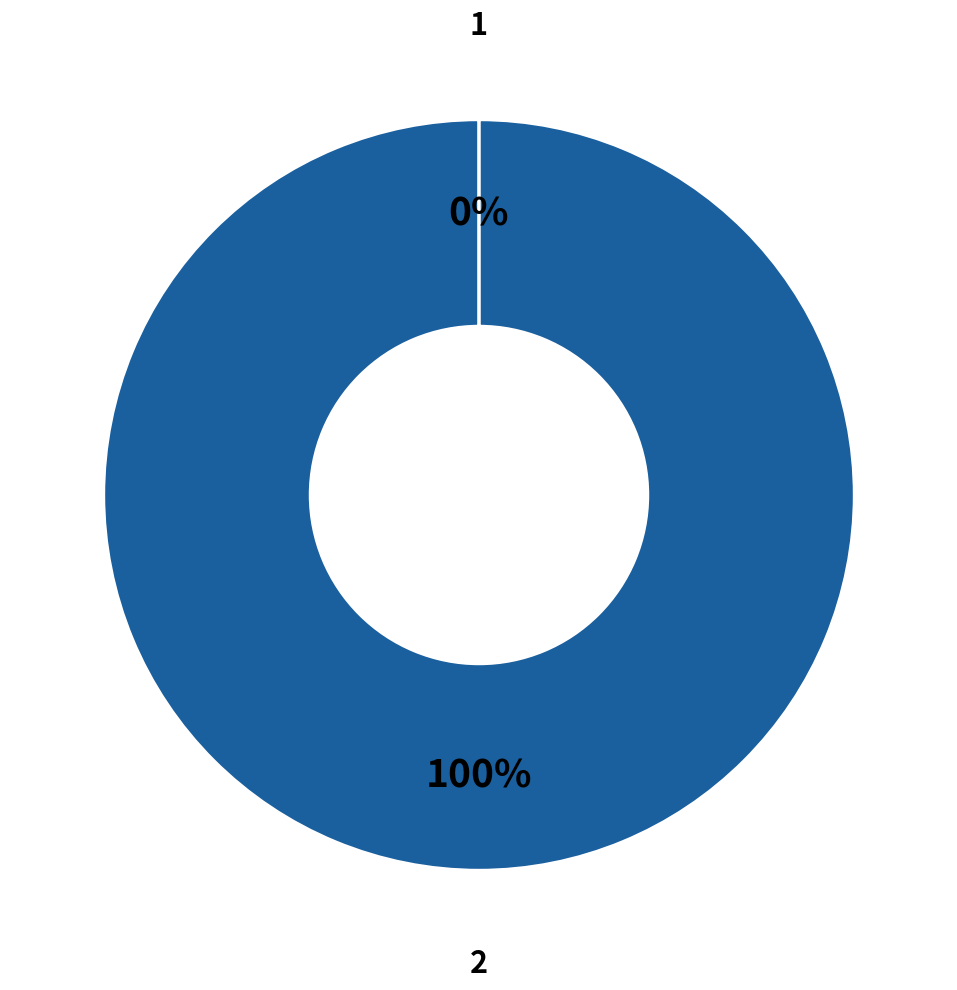

True or false: 2 accounts for 87% of the total.

False